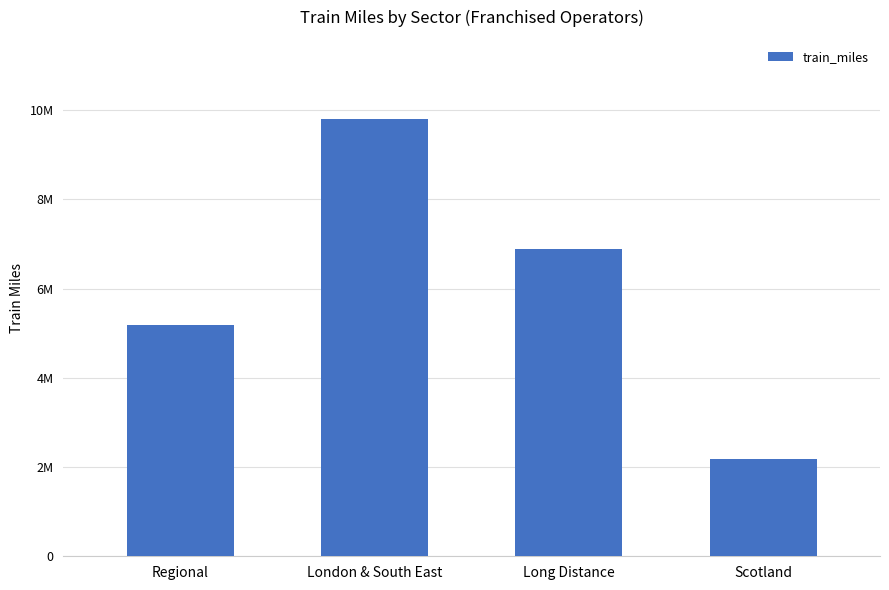

At which label does the data first exceed 6880746?

London & South East